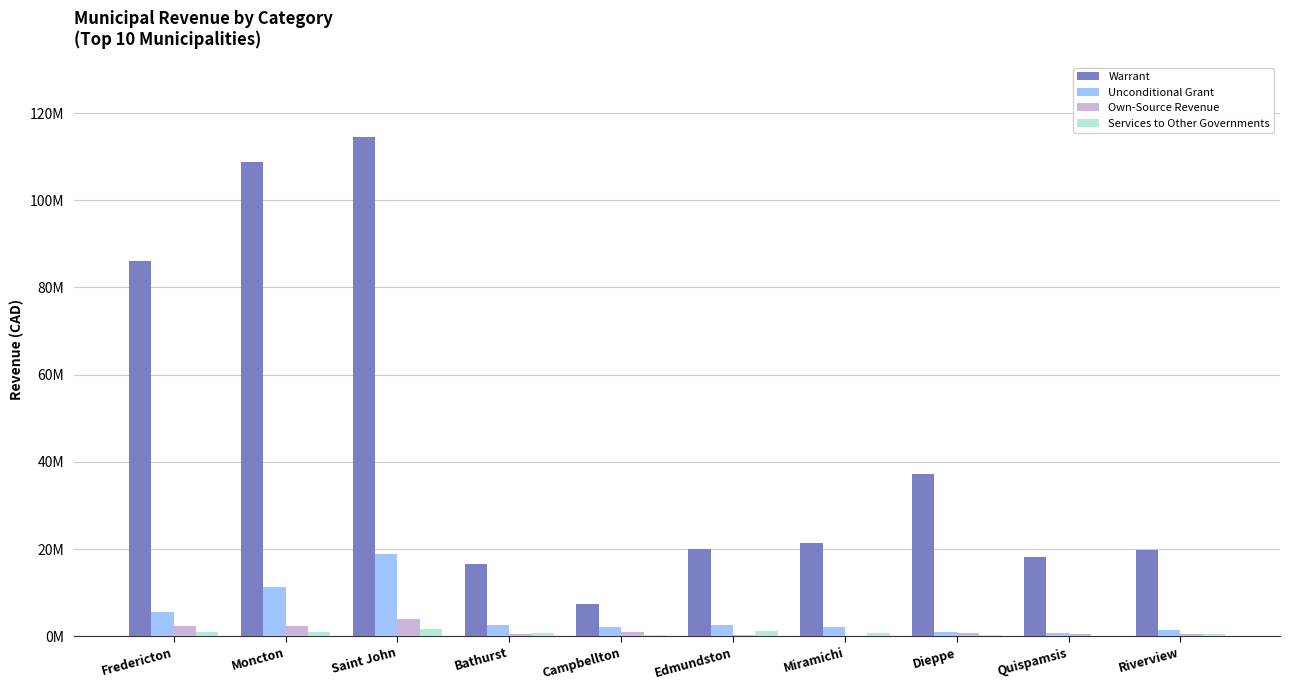

What is the value of the Own-Source Revenue bar at the 2nd from the left?

2442388